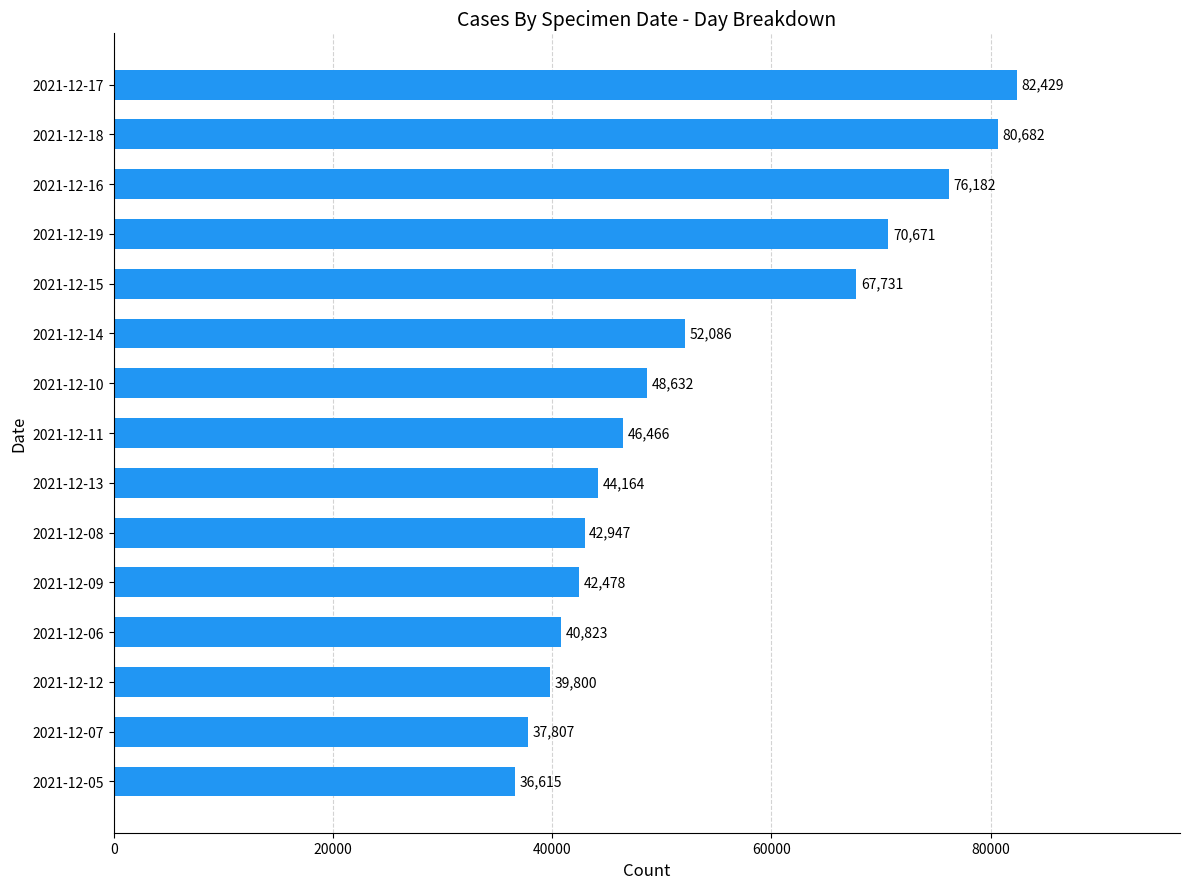

What is the change in value from 2021-12-05 to 2021-12-10?

+12017